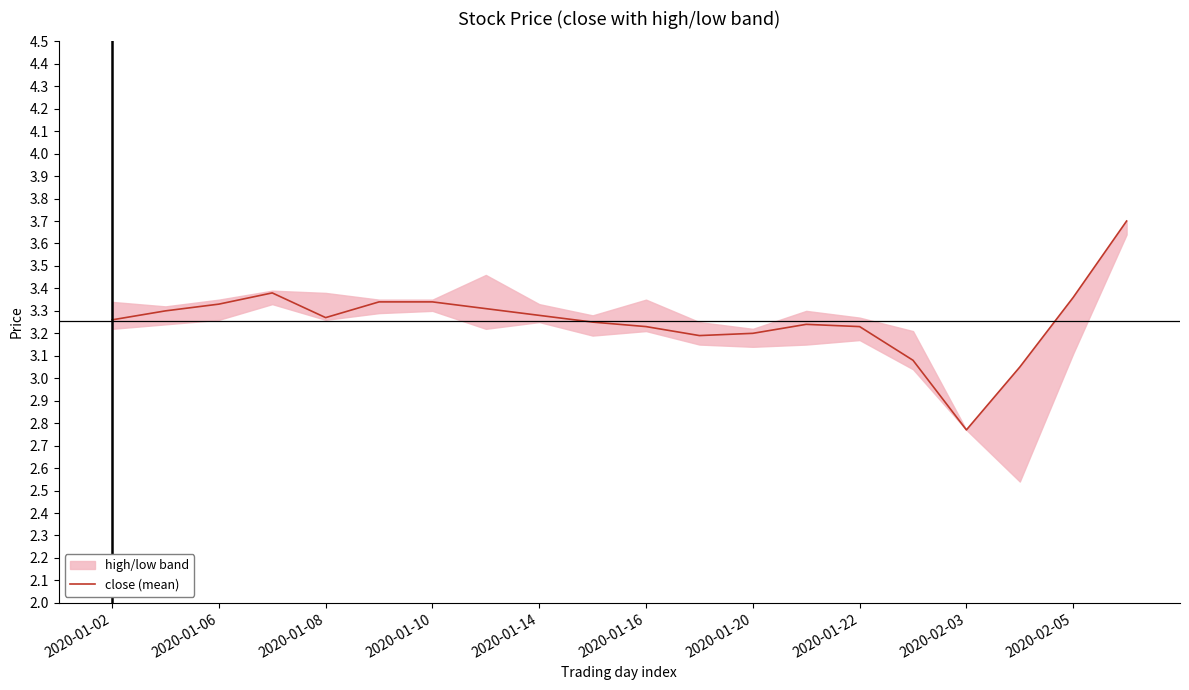

How many points are lower than both their immediate neighbors (excluding endpoints)?

3